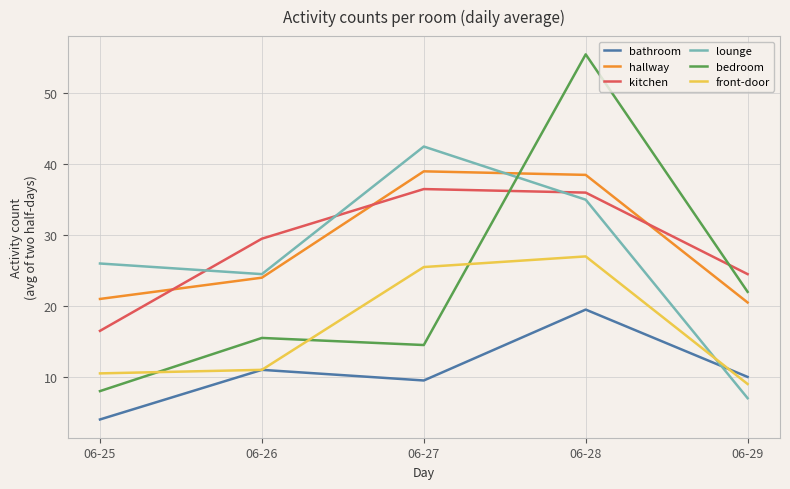

What is the total value across all series at 06-25?

86.0